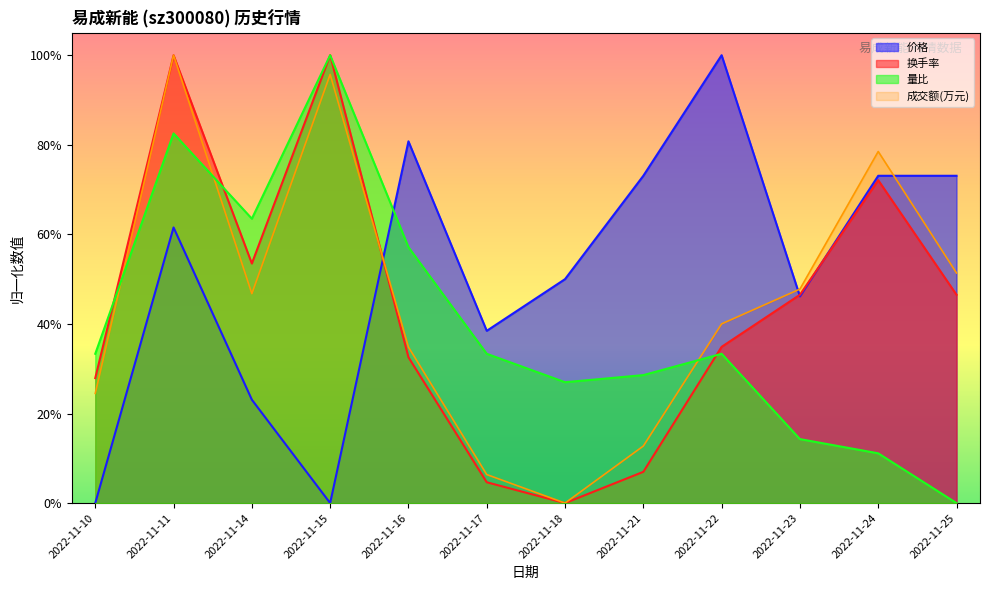

Where is 量比 nearest to the value 0?

2022-11-25